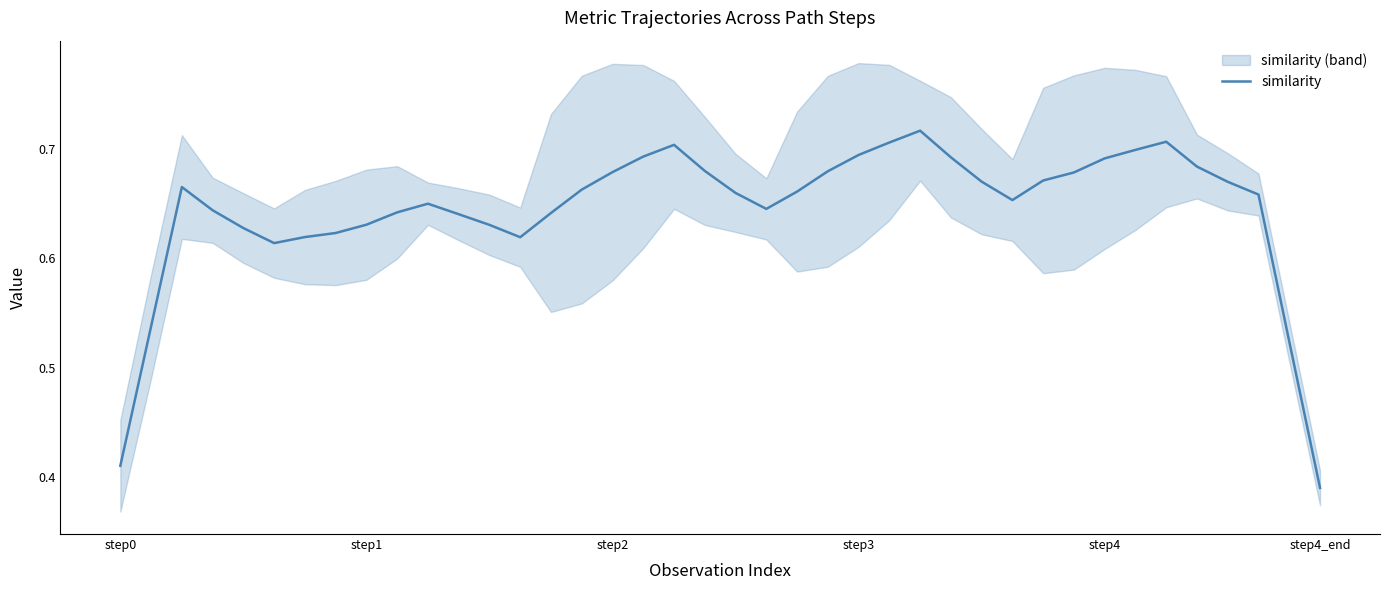

Where is similarity nearest to the value 0?

step4_end